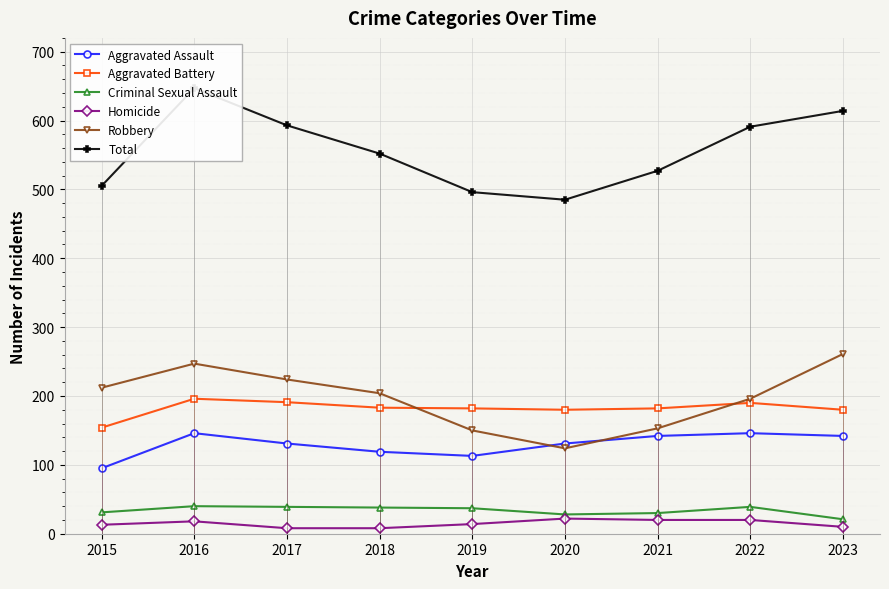

What value does the Criminal Sexual Assault series have at 2016?

40